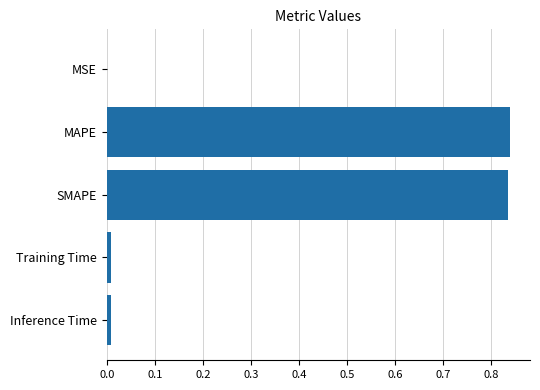

Between SMAPE and Training Time, which is larger?

SMAPE